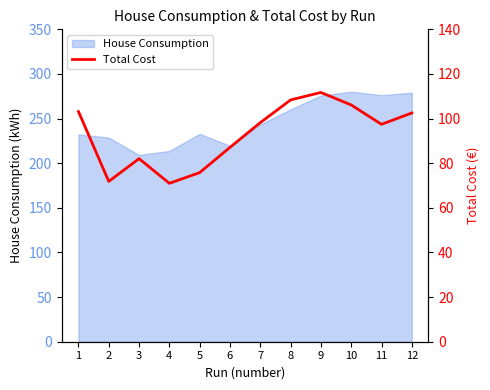

Where is the first local maximum?

3